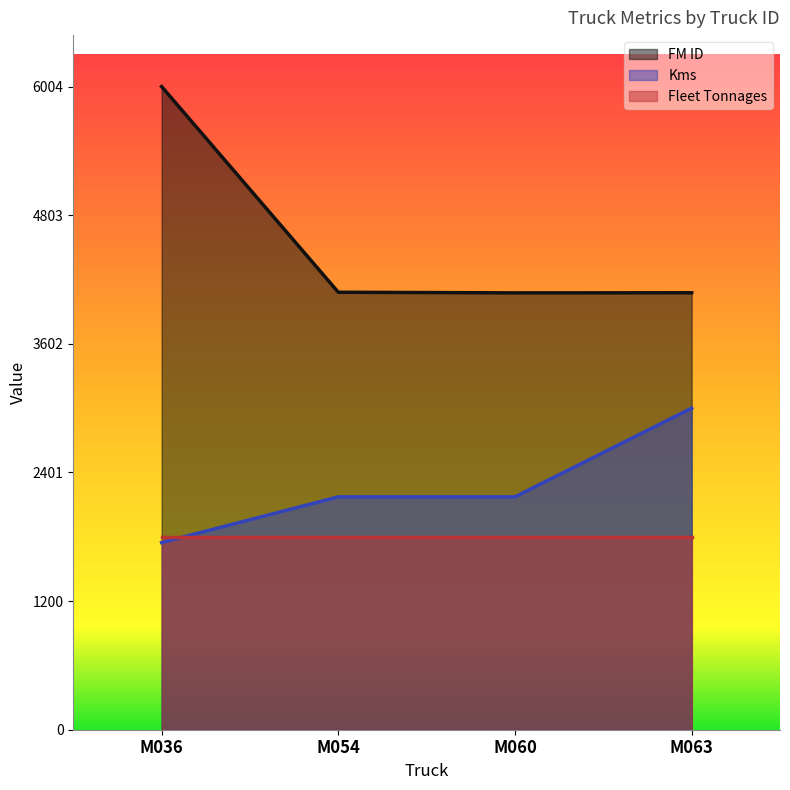

What is the value of the Kms point at the 2nd from the left?

2173.9